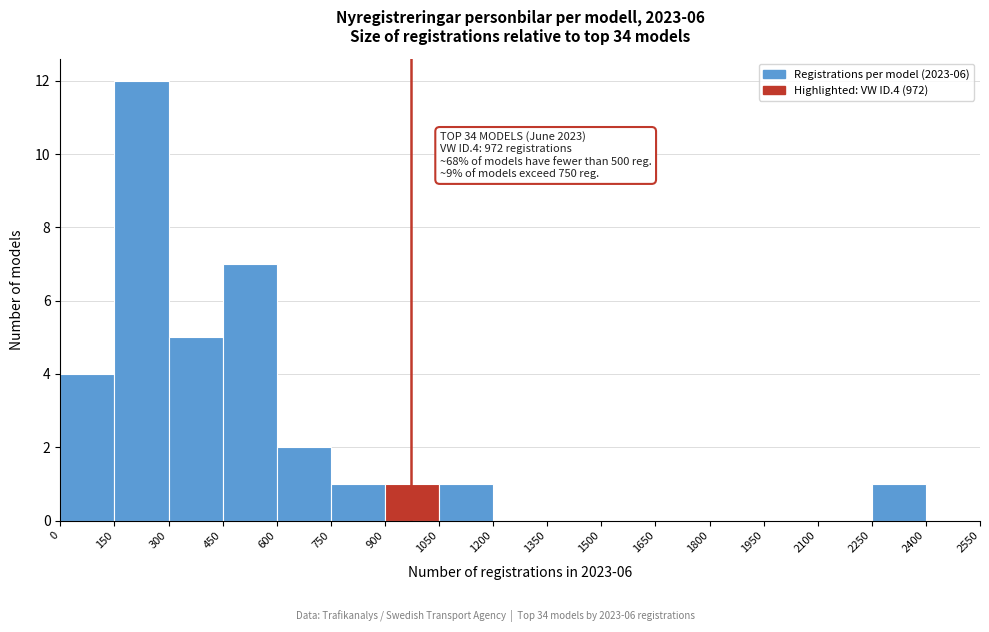

Over which range of the x-axis is the bar tallest?

150 to 300